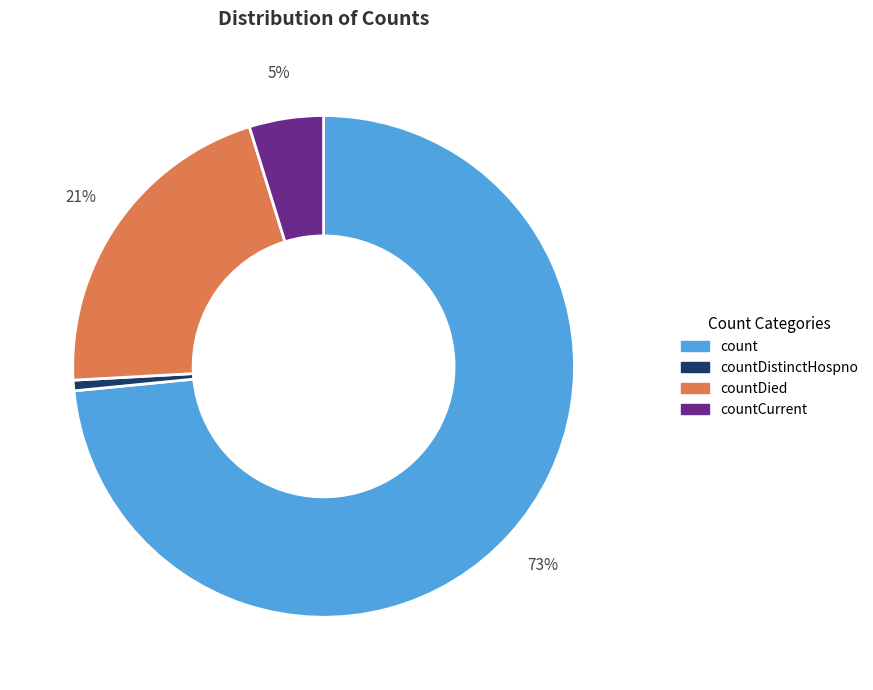

How many segments does this pie chart have?

4